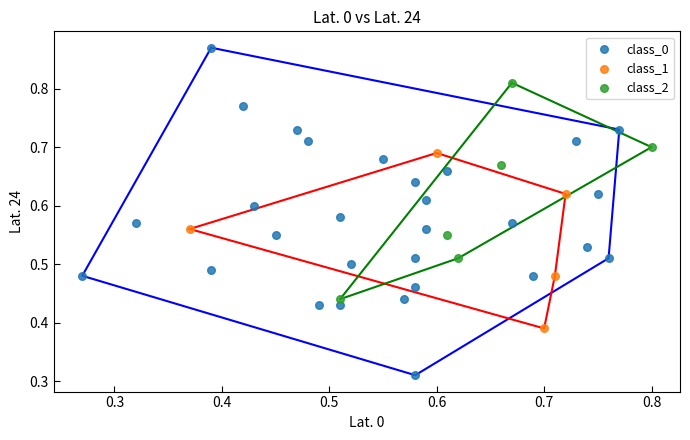

Which series has the largest Y range (max minus min)?

class_0